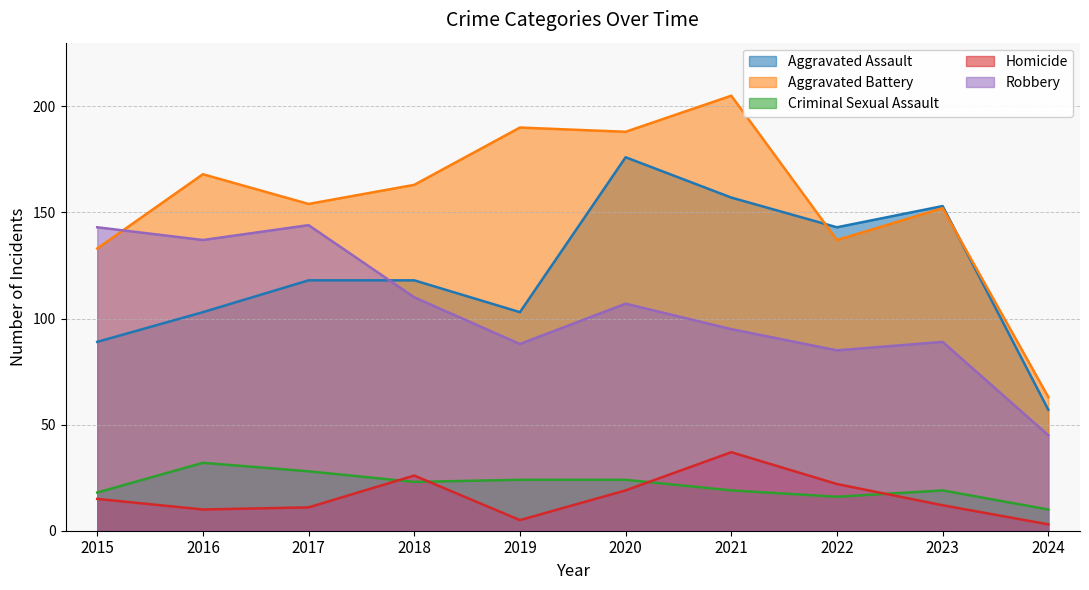

Reading left to right, extract all data points from this chart.

Aggravated Assault: 89	103	118	118	103	176	157	143	153	57
Aggravated Battery: 133	168	154	163	190	188	205	137	152	63
Criminal Sexual Assault: 18	32	28	23	24	24	19	16	19	10
Homicide: 15	10	11	26	5	19	37	22	12	3
Robbery: 143	137	144	110	88	107	95	85	89	45